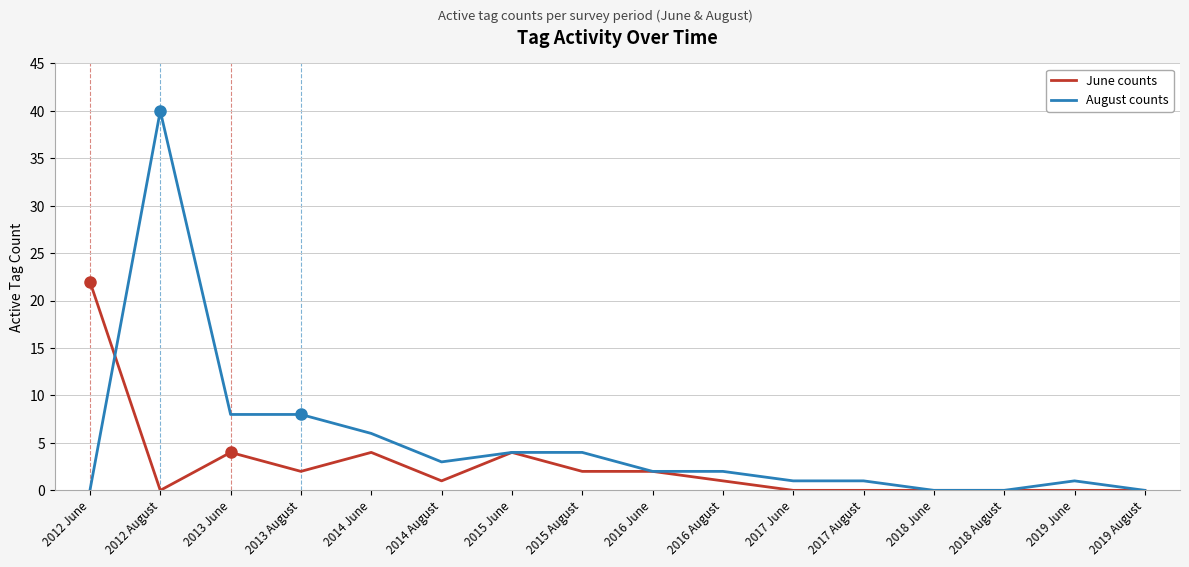

True or false: August counts has a value of 64 at 2012 August.

False